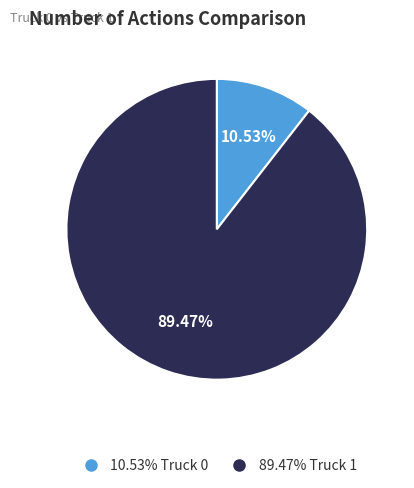

Is there a majority slice in this chart?

Yes